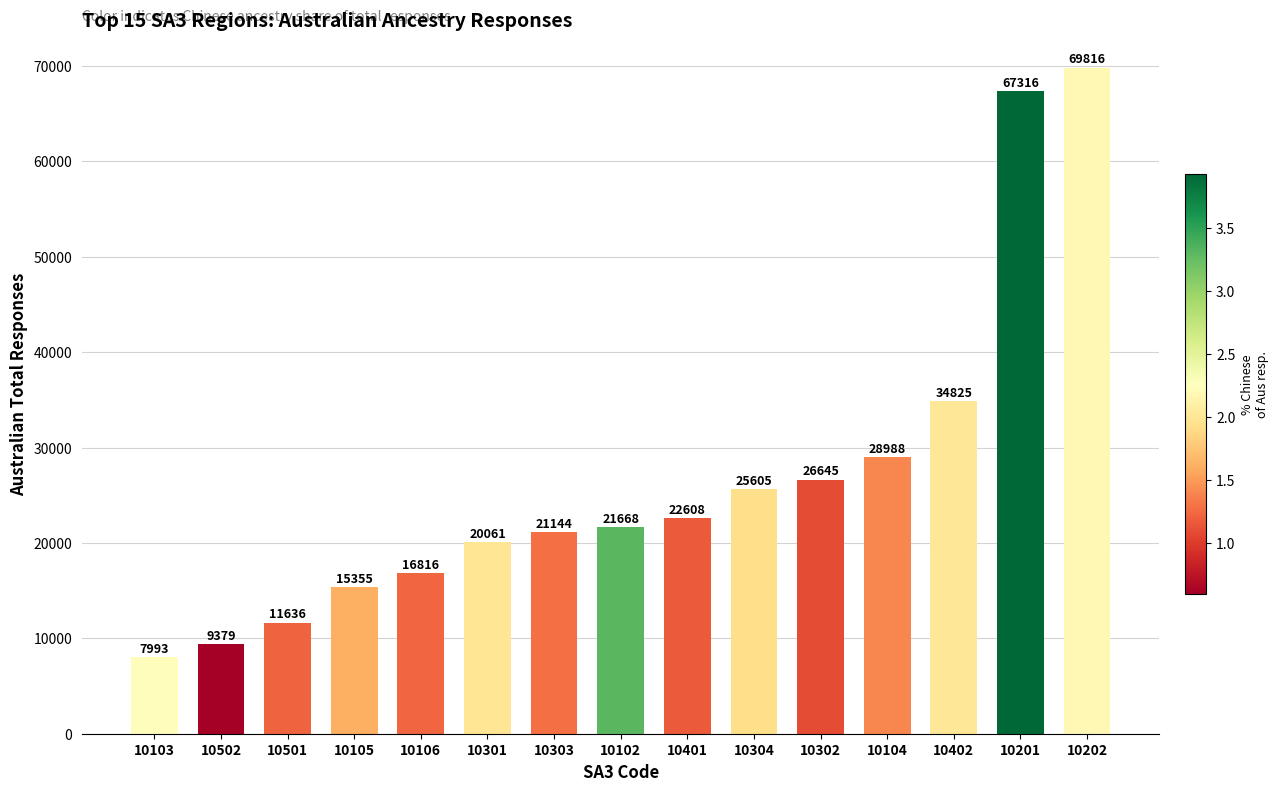

How many distinct data groups are displayed?

1